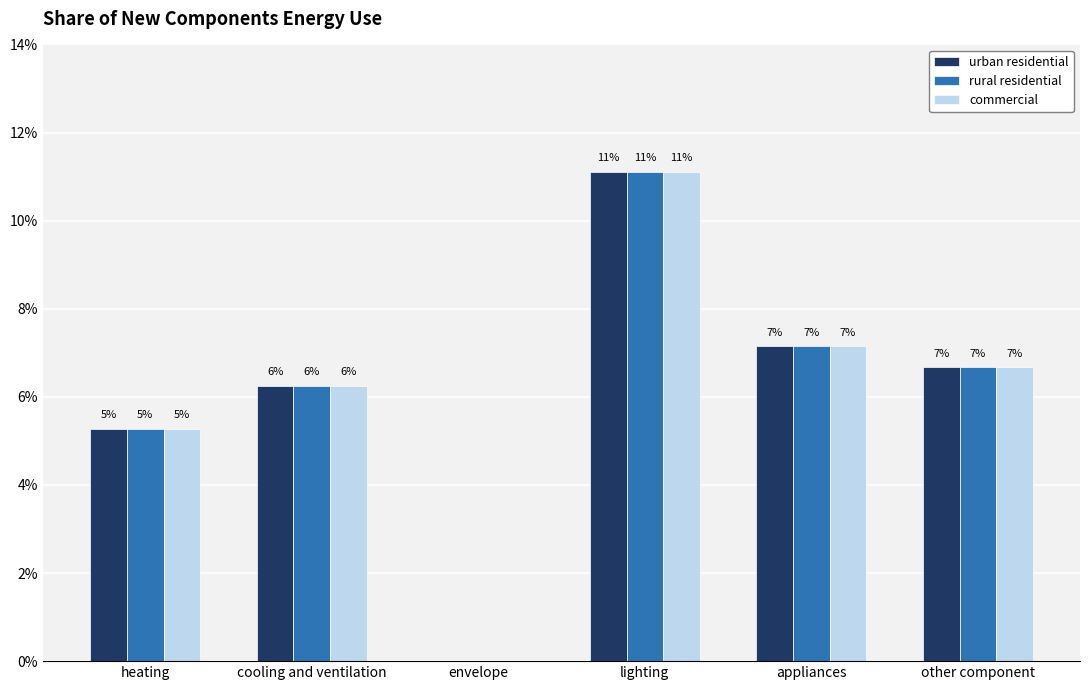

Does the chart contain stacked bars?

No